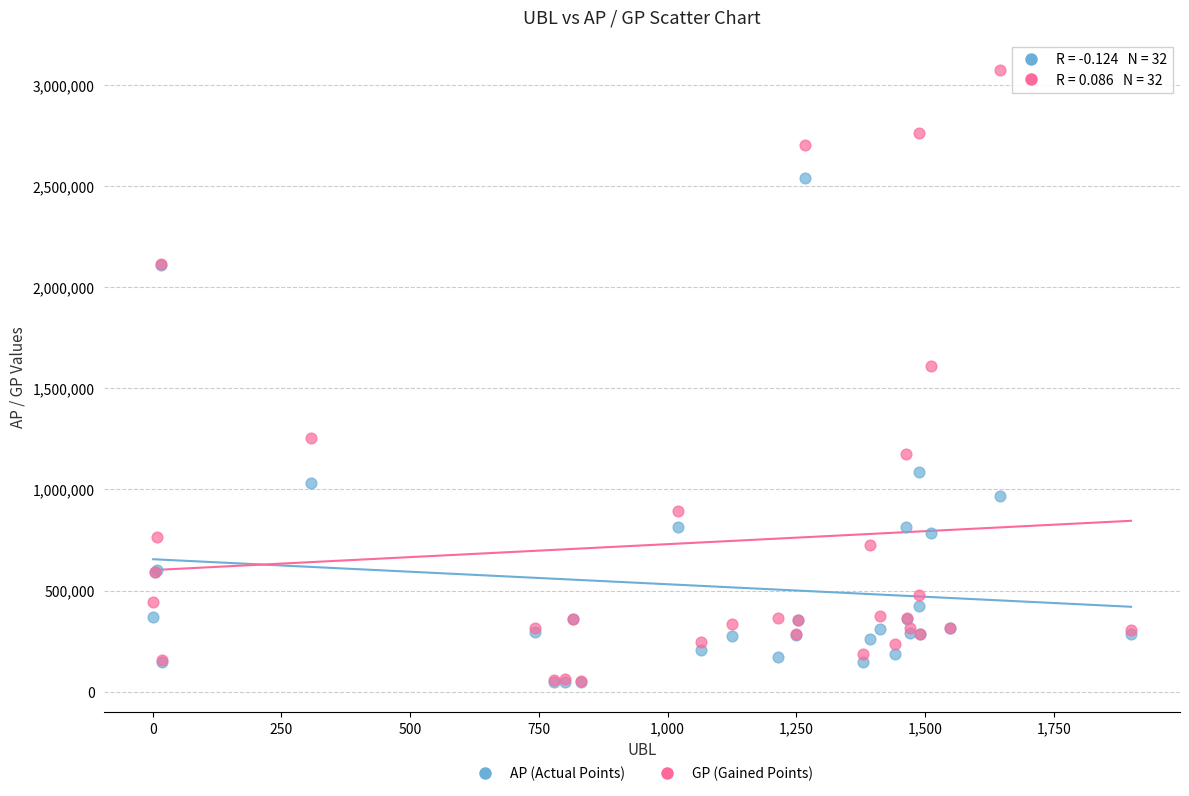

Across all series, what Y value is closest to 1560411?

1609030